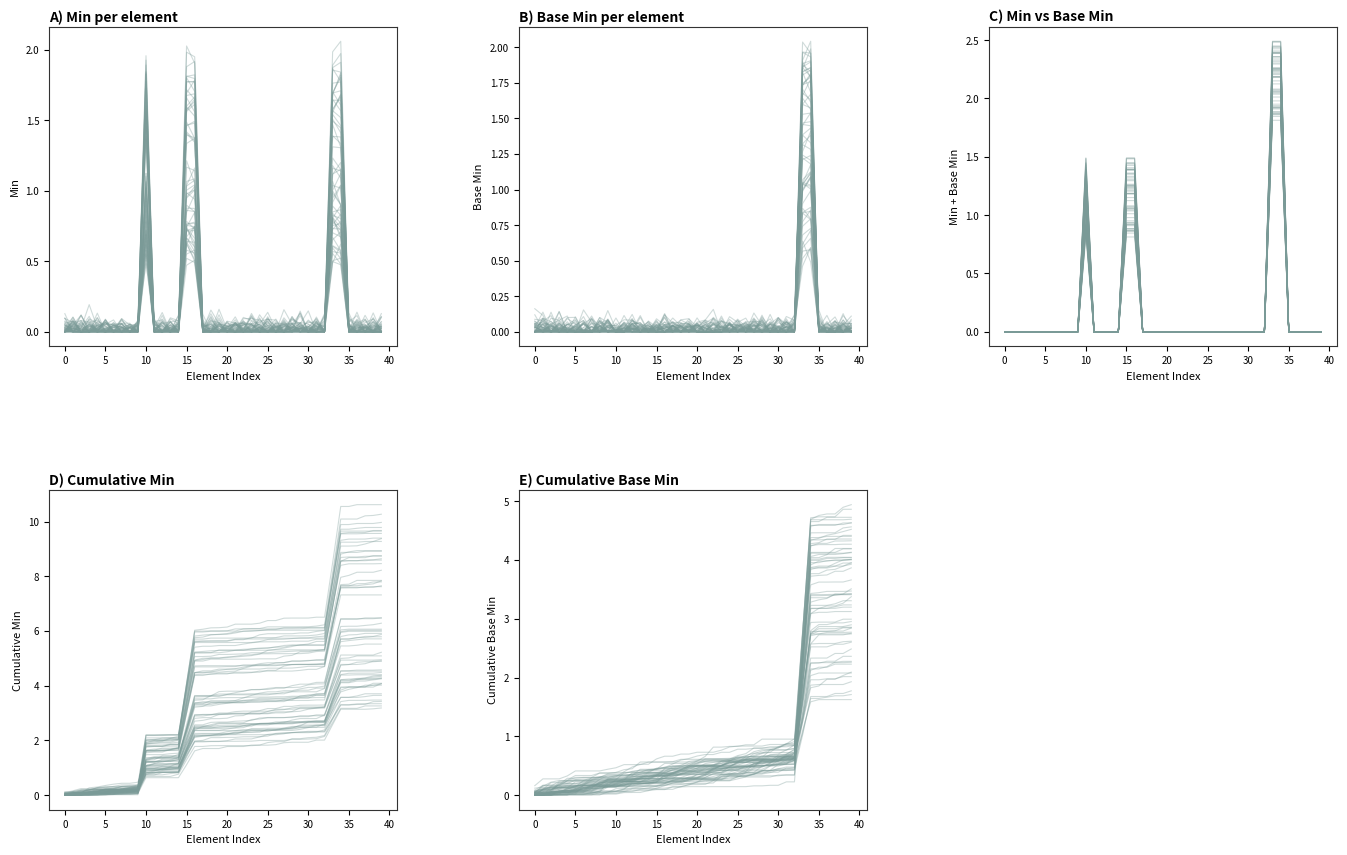

How many categories are shown in the chart?

40